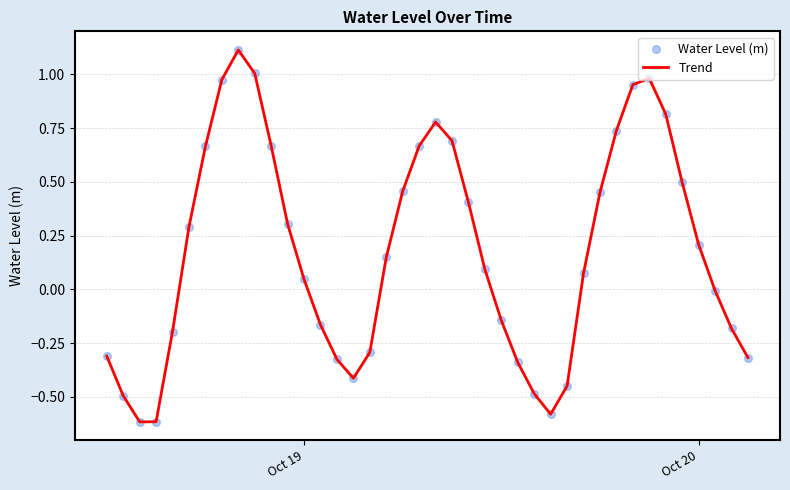

What is the greatest value displayed?

1.1